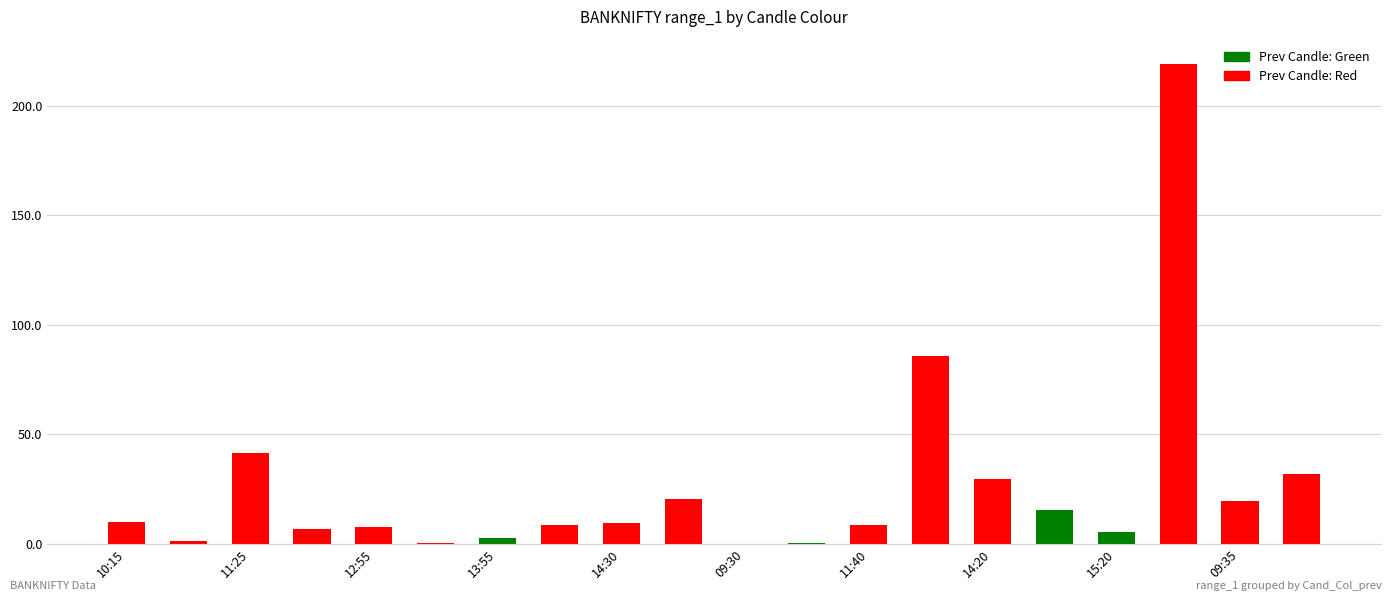

What is the sum of all values?

524.1